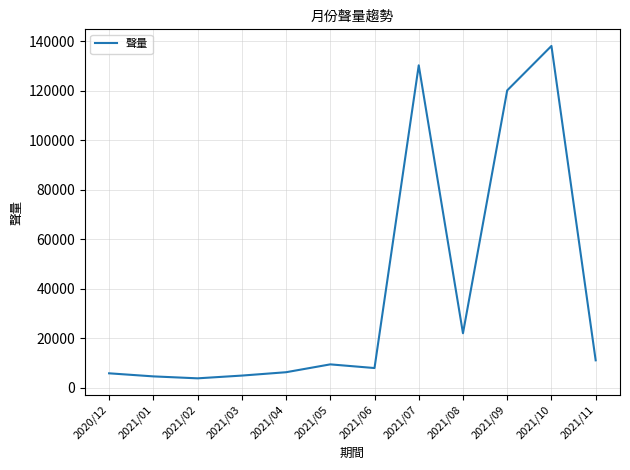

Does the chart have visible grid lines?

Yes